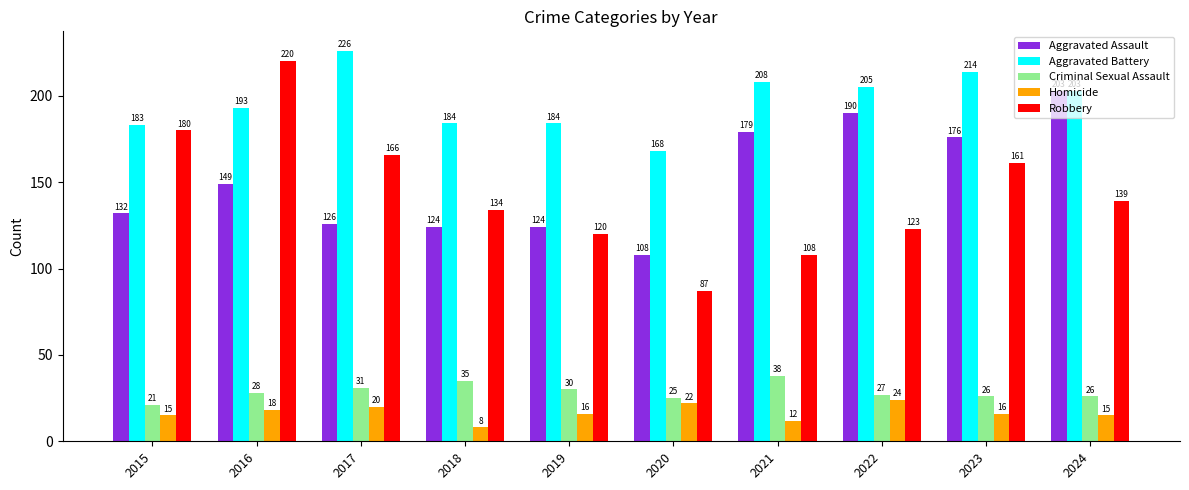

What is the difference between the maximum and minimum values in the Aggravated Battery series?

58